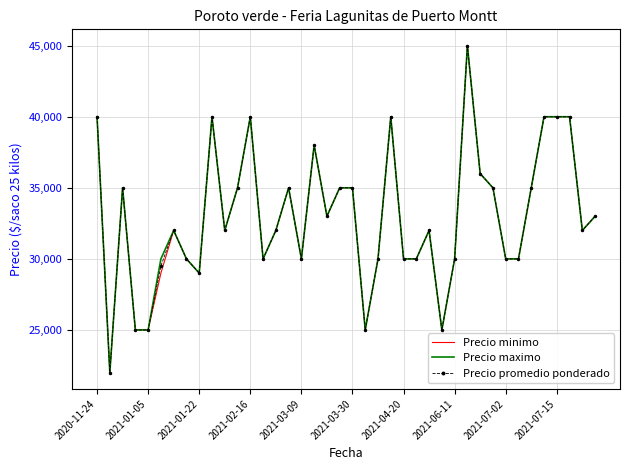

What is the minimum value for Precio minimo?

22000